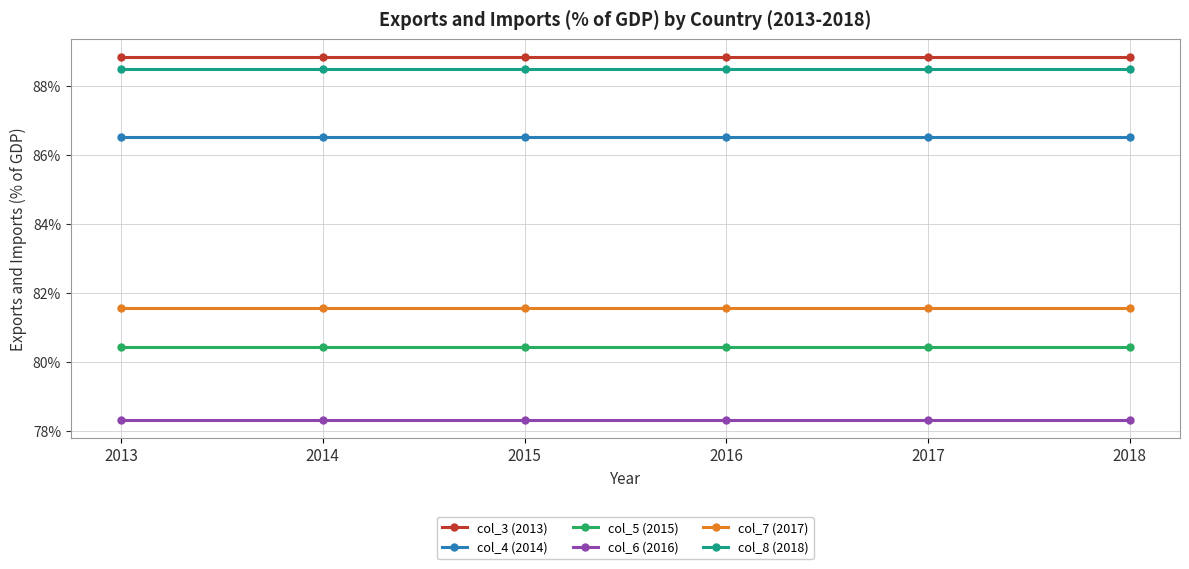

Which series has the largest total across all categories?

col_3 (2013)